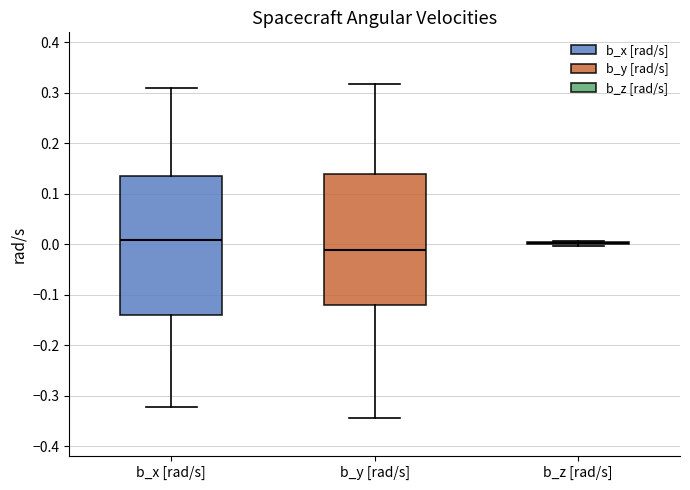

Reading left to right, read every box against the y-axis: the position of its median line, the range the box covers, and the ends of its whiskers. The values are not printed on the chart, so give them approximately, as read against the axis.

b_x [rad/s]: median 0.01, box -0.14 to 0.14, whiskers -0.32 to 0.31
b_y [rad/s]: median -0.01, box -0.12 to 0.14, whiskers -0.34 to 0.32
b_z [rad/s]: box collapsed to a line at 0.00, whiskers 0.00 to 0.01